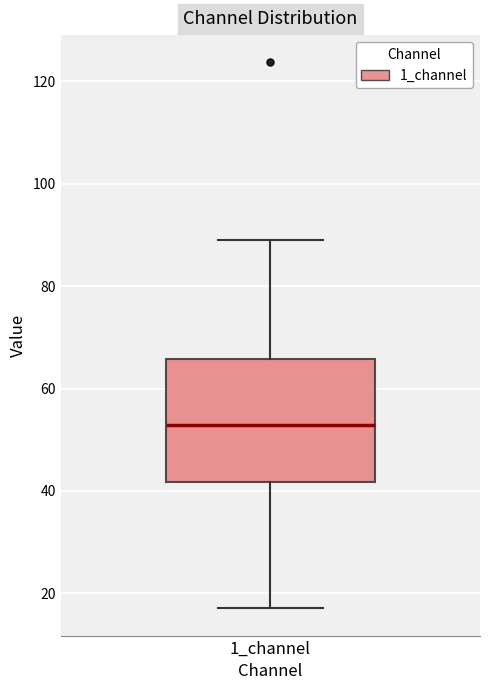

Transcribe this box plot: give where the median line is, the range the box spans, and where the two whiskers end, as read against the y-axis. The values are not printed on the chart, so give them approximately, as read against the axis.

median 52, box 42 to 66, whiskers 18 to 90